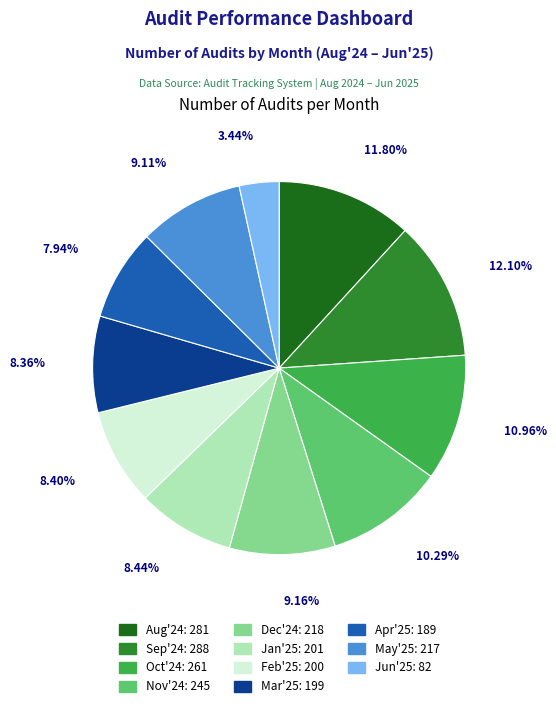

Approximately how many times larger is the value at Mar'25 compared to Nov'24?

0.8